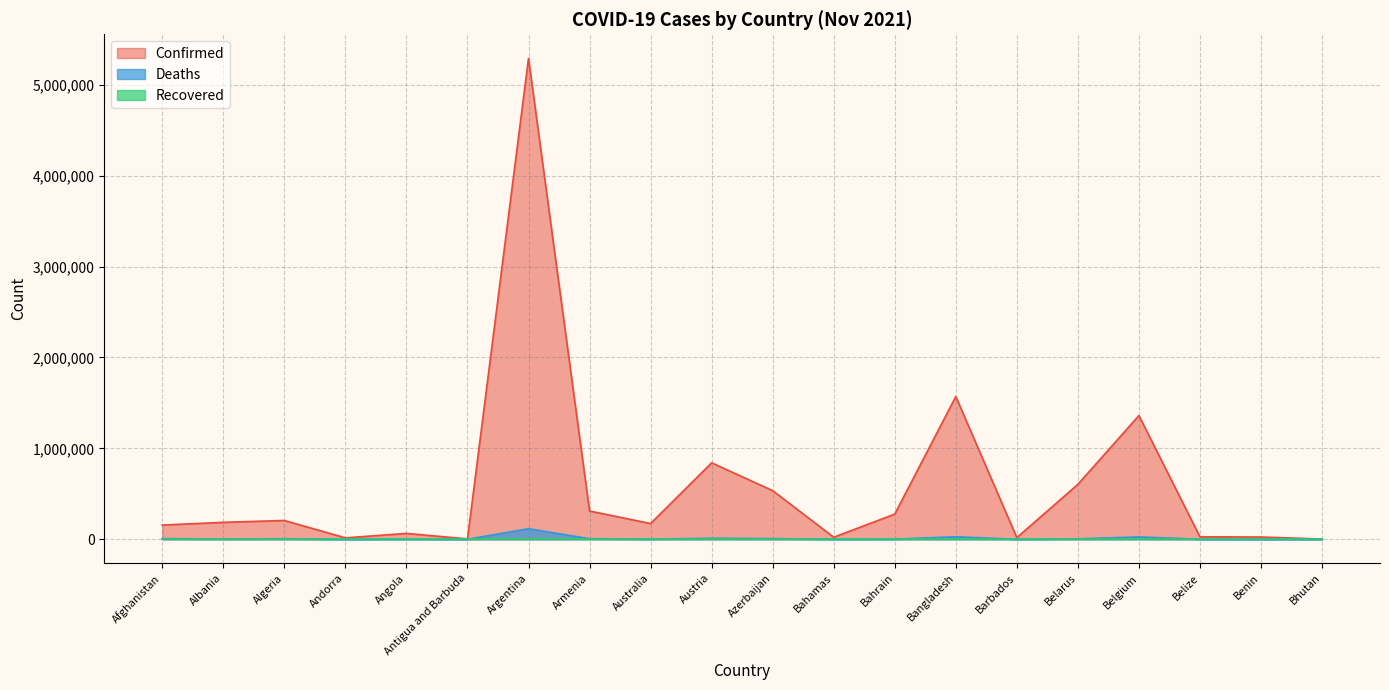

At which label is Deaths closest to 57996?

Bangladesh